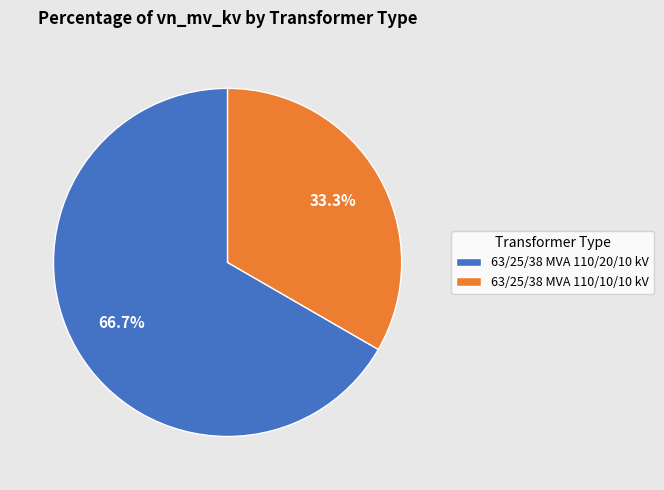

Which category has the biggest portion of the pie?

63/25/38 MVA 110/20/10 kV